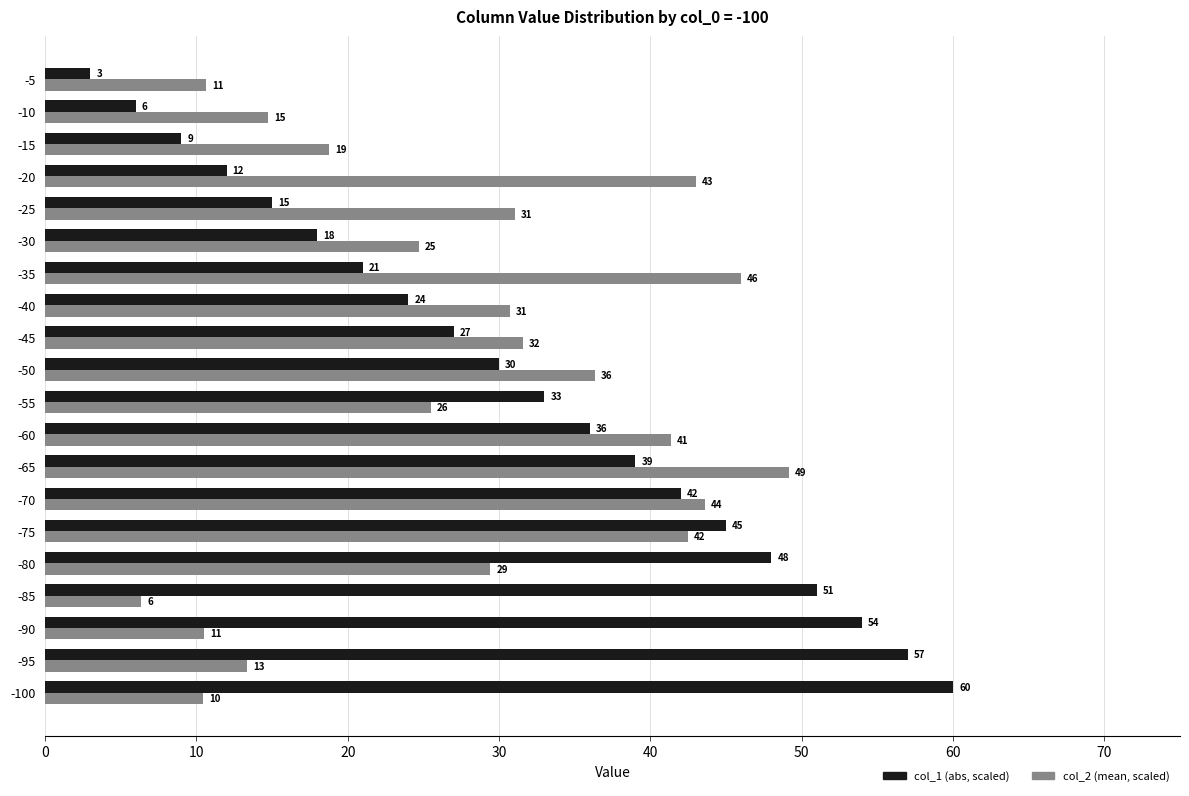

What is the highest value of the col_1 (abs, scaled) series?

60.0